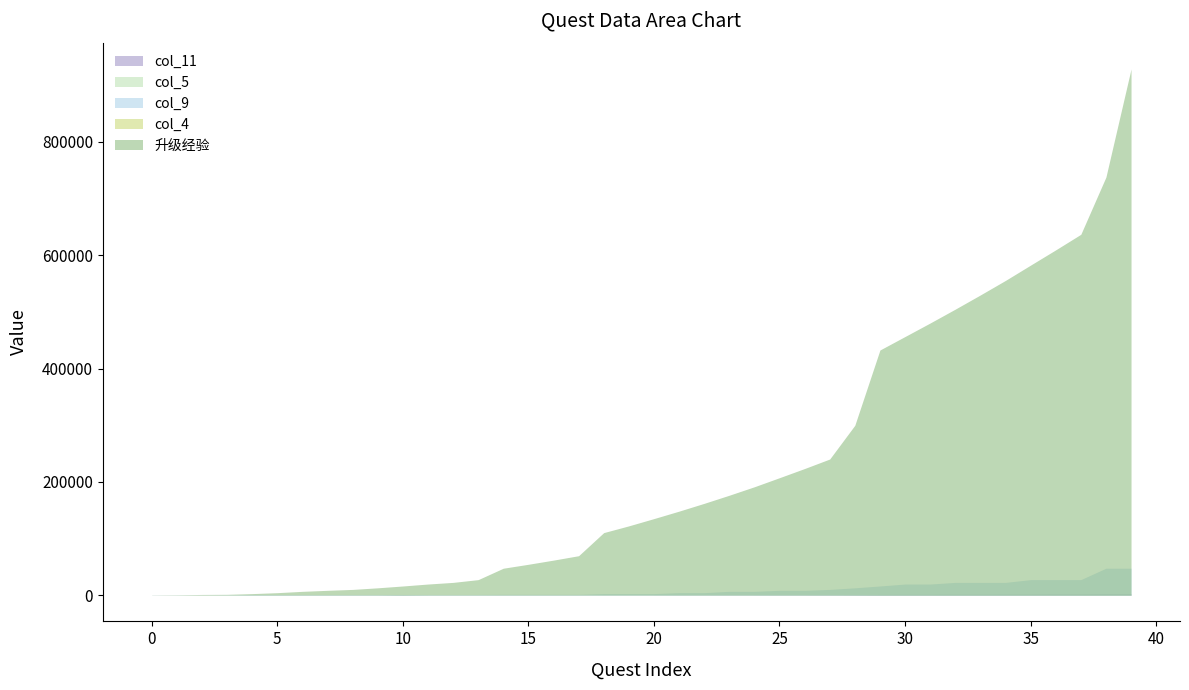

Is it true that 升级经验 equals 161950 at 22?

True